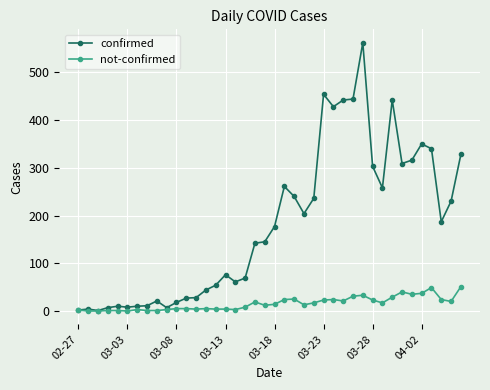

Which series has the largest total across all categories?

confirmed